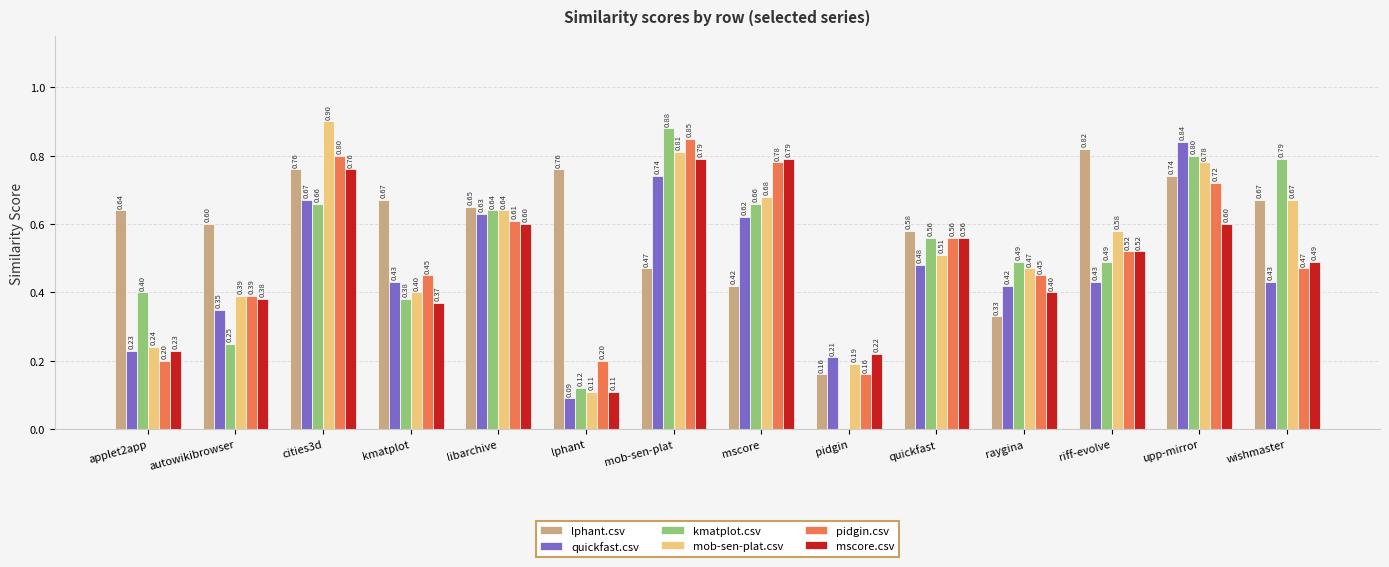

Count the number of data series in this chart.

6